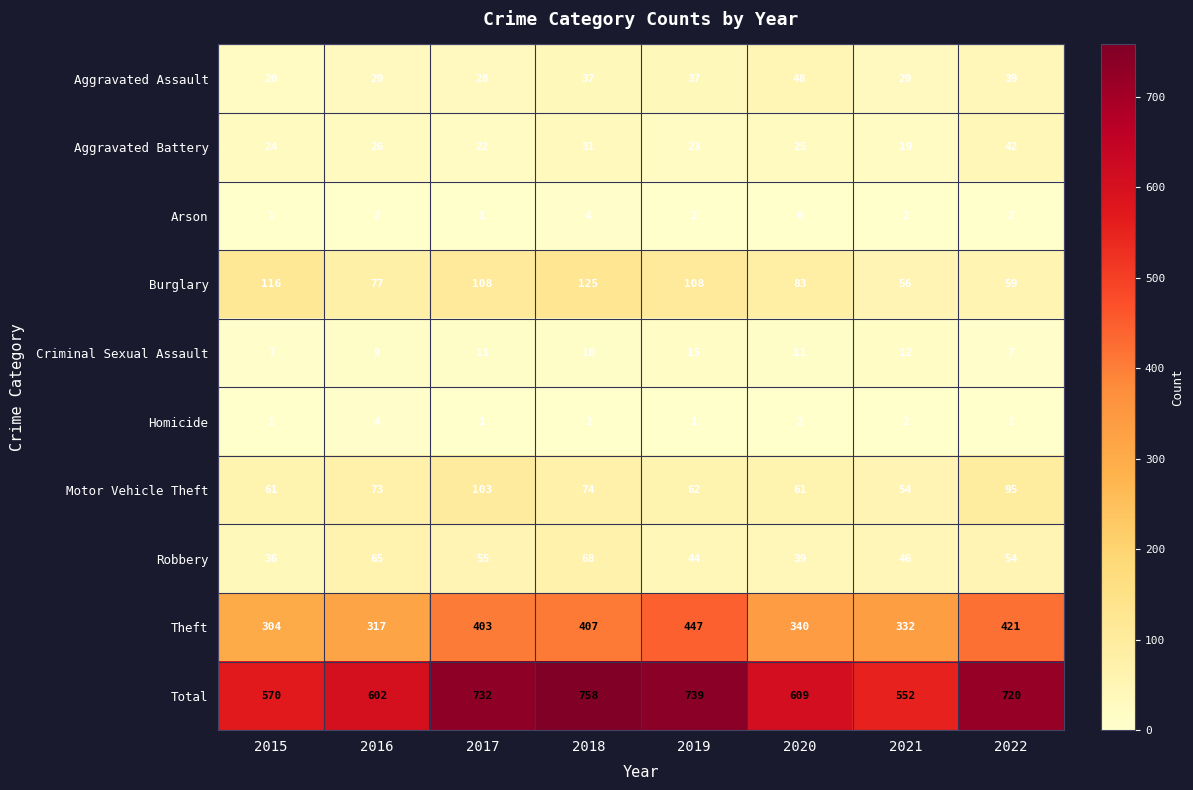

What is the total value across all series at 2021?

1104